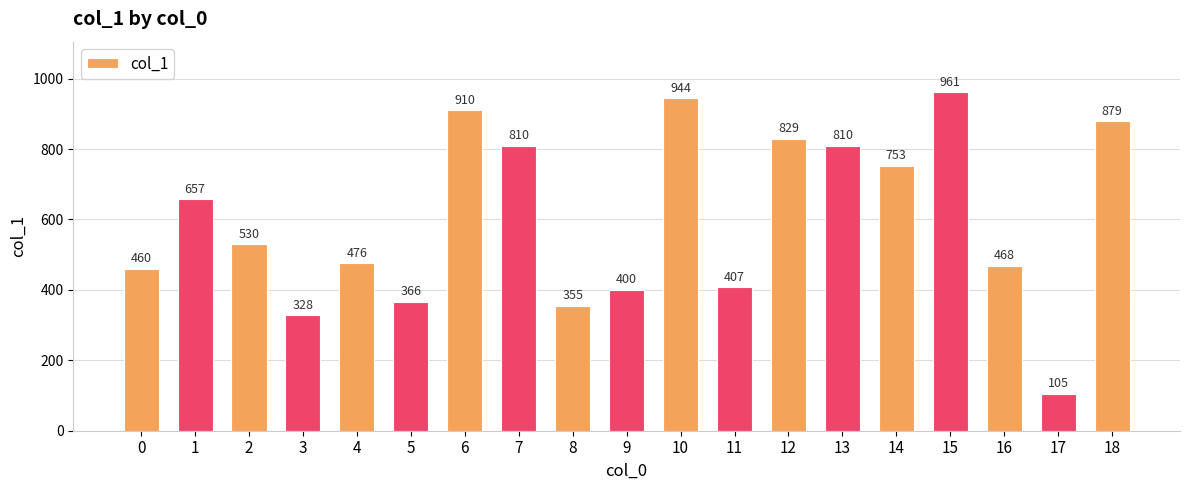

What is the value of the 8th bar from the left?

810